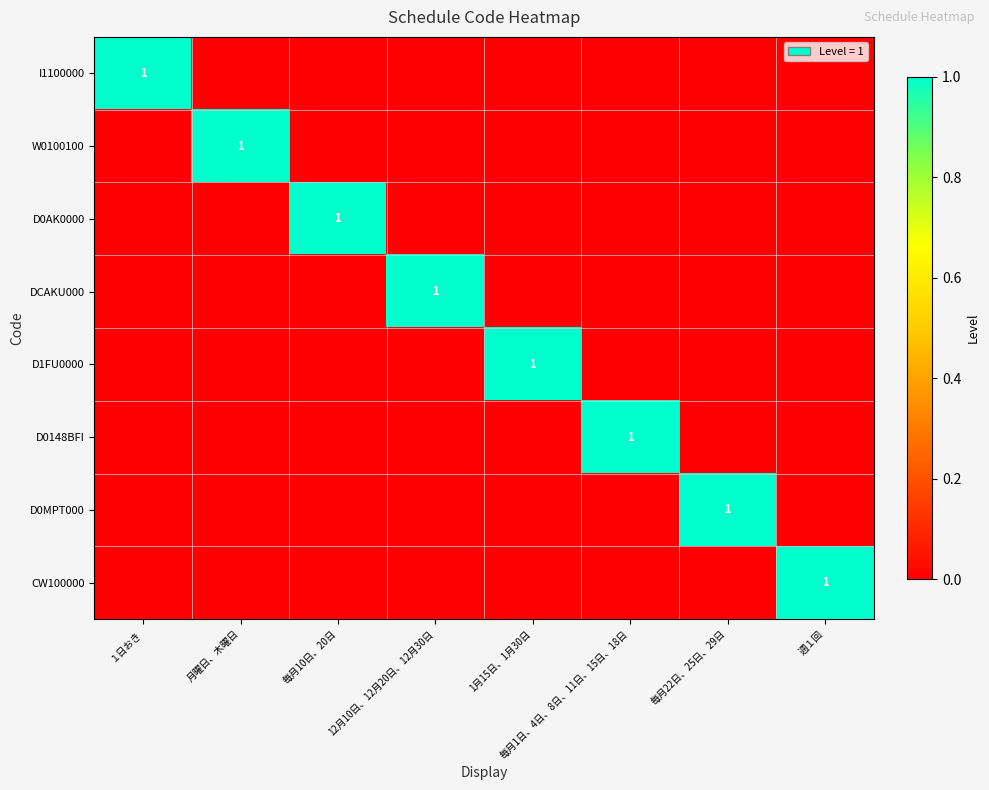

The value of CW100000 at 每月22日、25日、29日 is 0. True or false?

True